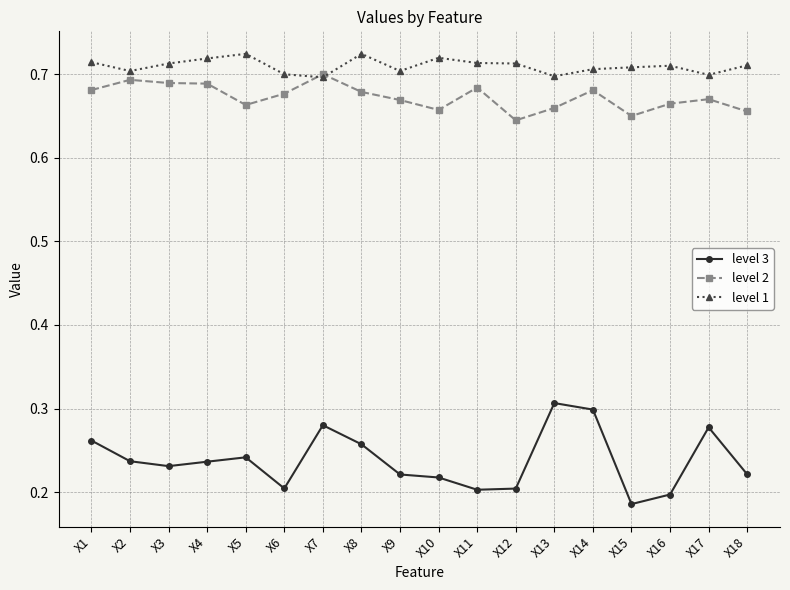

How many level 1 values are between 0 and 1?

18